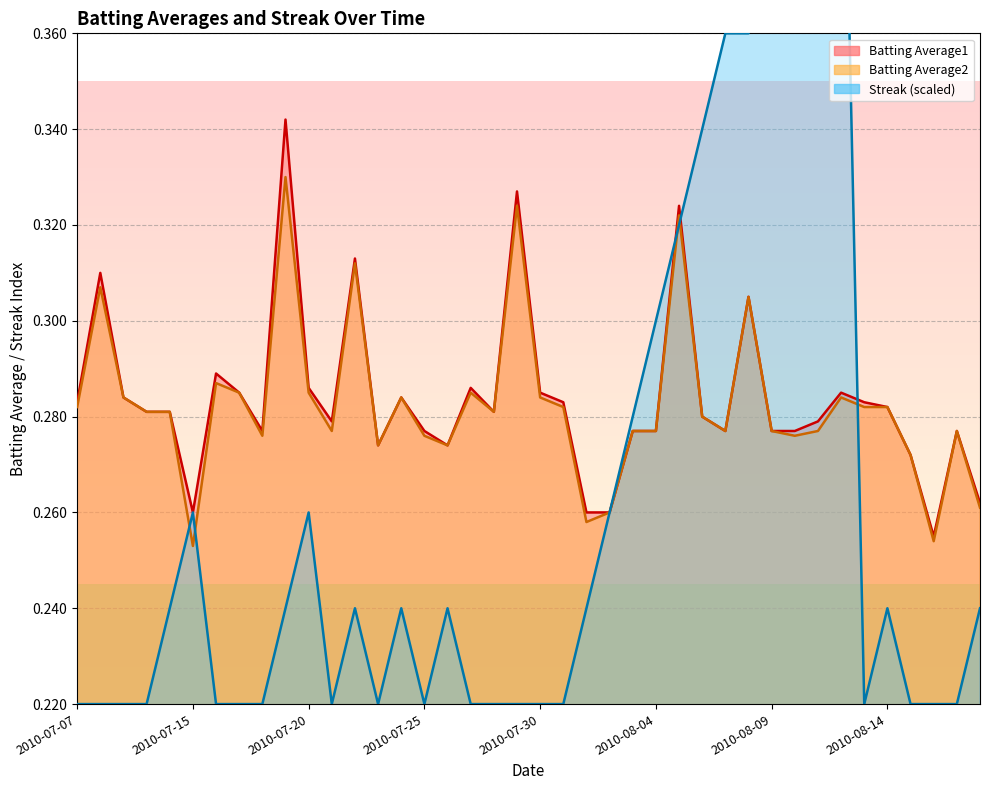

Is it true that Streak equals 0.1 at 2010-08-16?

False